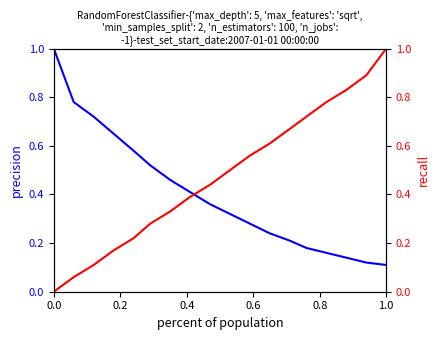

What is the maximum value for recall?

1.0